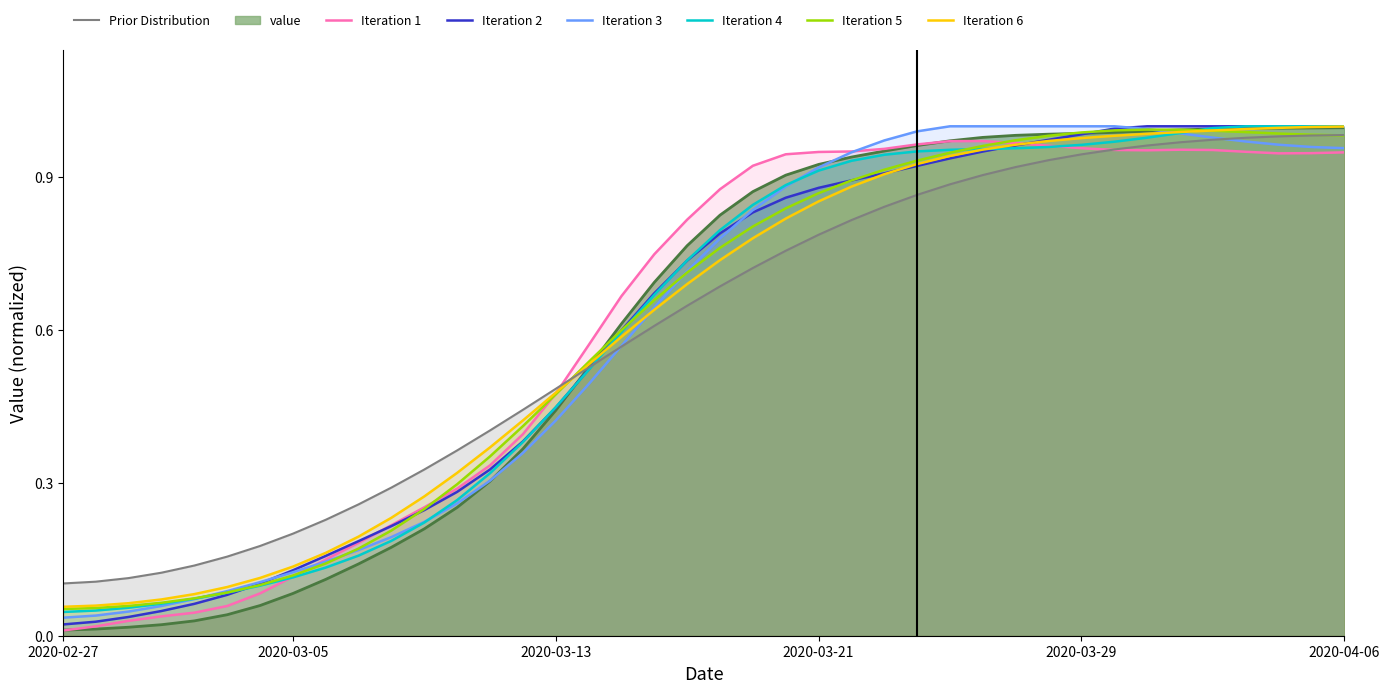

Rank the categories by value from highest to lowest.

2020-04-06, 2020-04-05, 2020-04-04, 2020-04-03, 2020-04-02, 2020-04-01, 2020-03-31, 2020-03-30, 2020-03-29, 2020-03-28, 2020-03-27, 2020-03-26, 2020-03-25, 2020-03-24, 2020-03-23, 2020-03-22, 2020-03-21, 2020-03-20, 2020-03-19, 2020-03-18, 2020-03-17, 2020-03-16, 2020-03-15, 2020-03-14, 2020-03-13, 2020-03-12, 2020-03-11, 2020-03-10, 2020-03-09, 2020-03-08, 2020-03-07, 2020-03-06, 2020-03-05, 2020-03-04, 2020-03-03, 2020-03-02, 2020-03-01, 2020-02-29, 2020-02-28, 2020-02-27